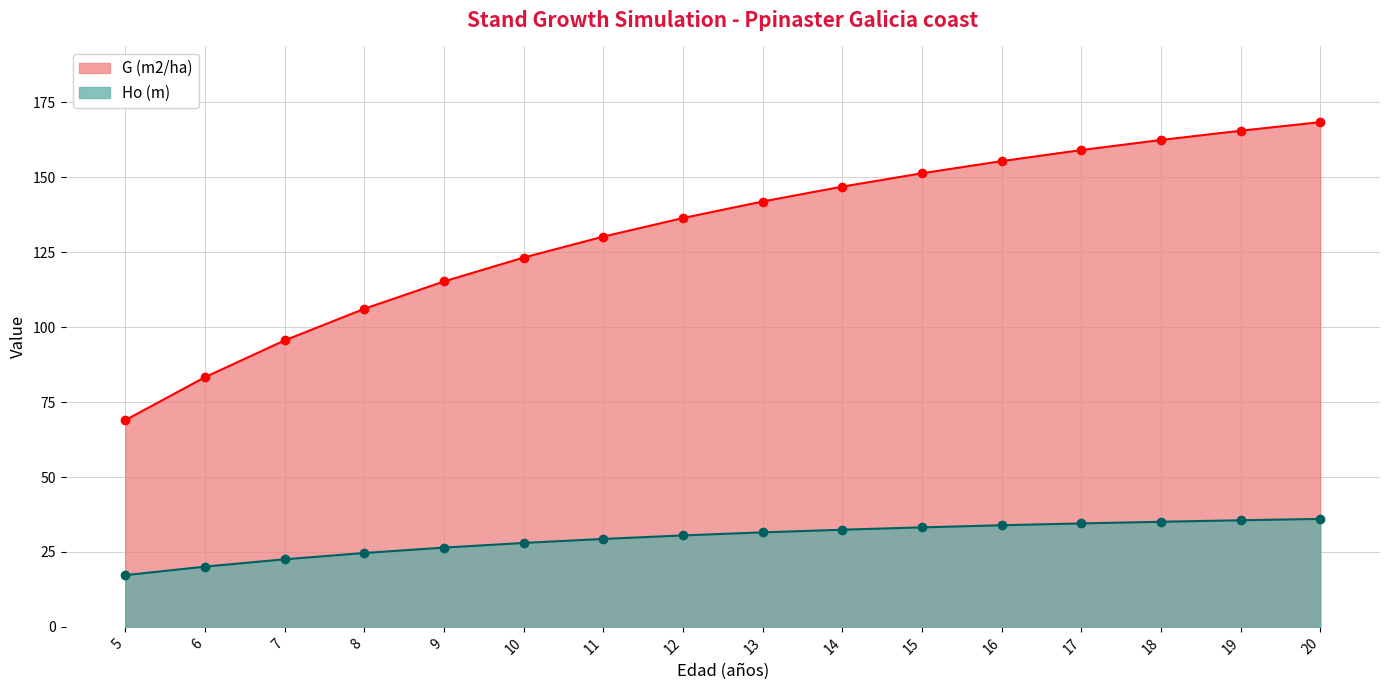

What is the value of the G (m2/ha) point at the 4th from the left?

106.1